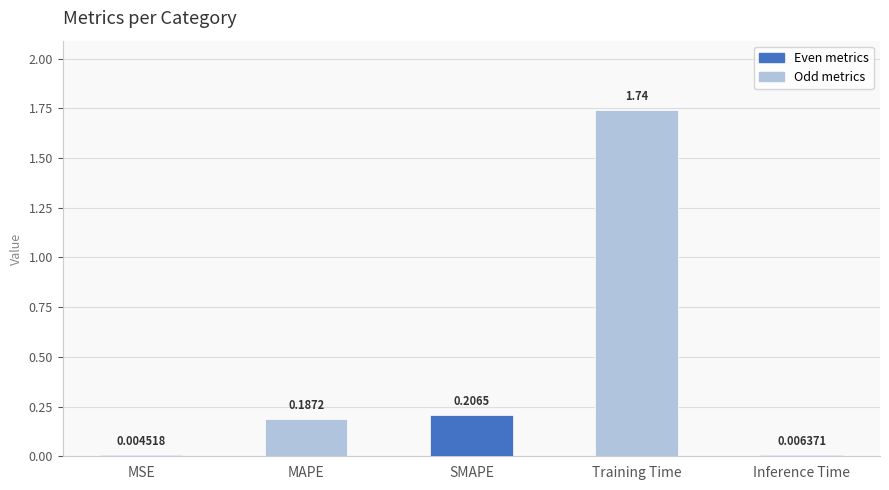

Which category has the highest value across all series?

Training Time